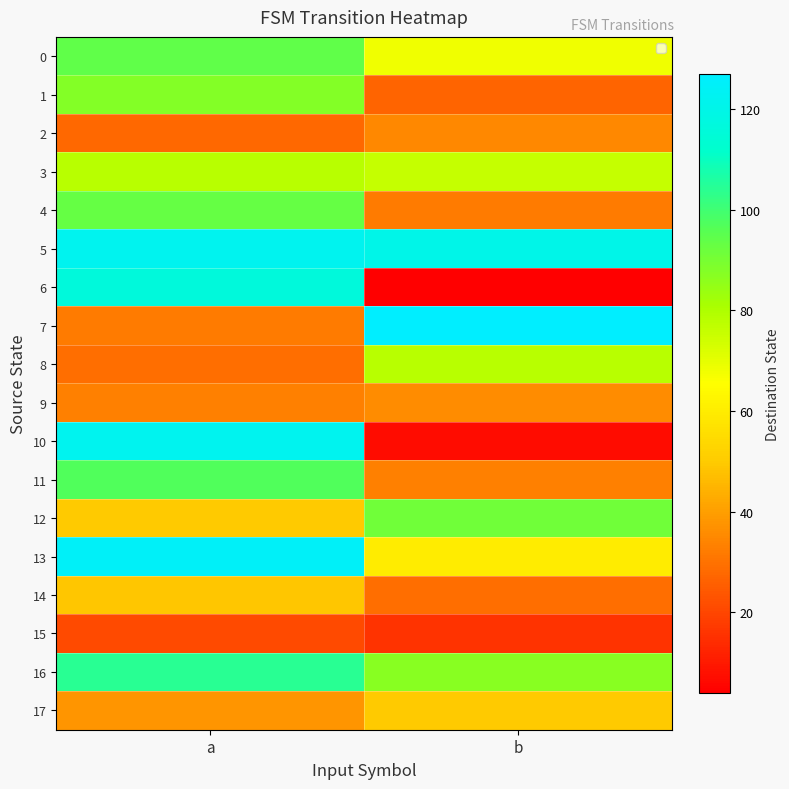

What is the greatest value displayed?

127